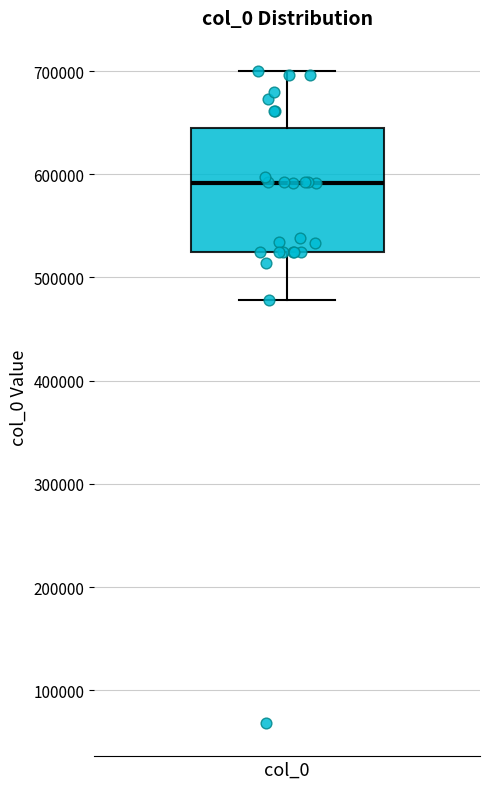

Read this box plot against the y-axis: the position of the median line, the range covered by the box, and the ends of both whiskers. The values are not printed on the chart, so give them approximately, as read against the axis.

median 590000, box 530000 to 650000, whiskers 480000 to 700000